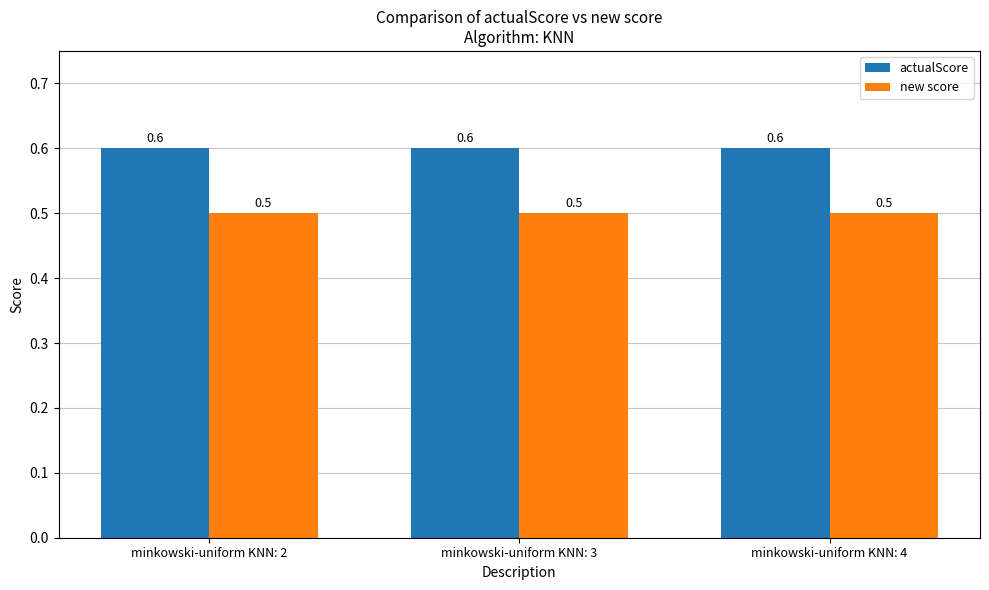

What is the average value of the actualScore series?

0.6